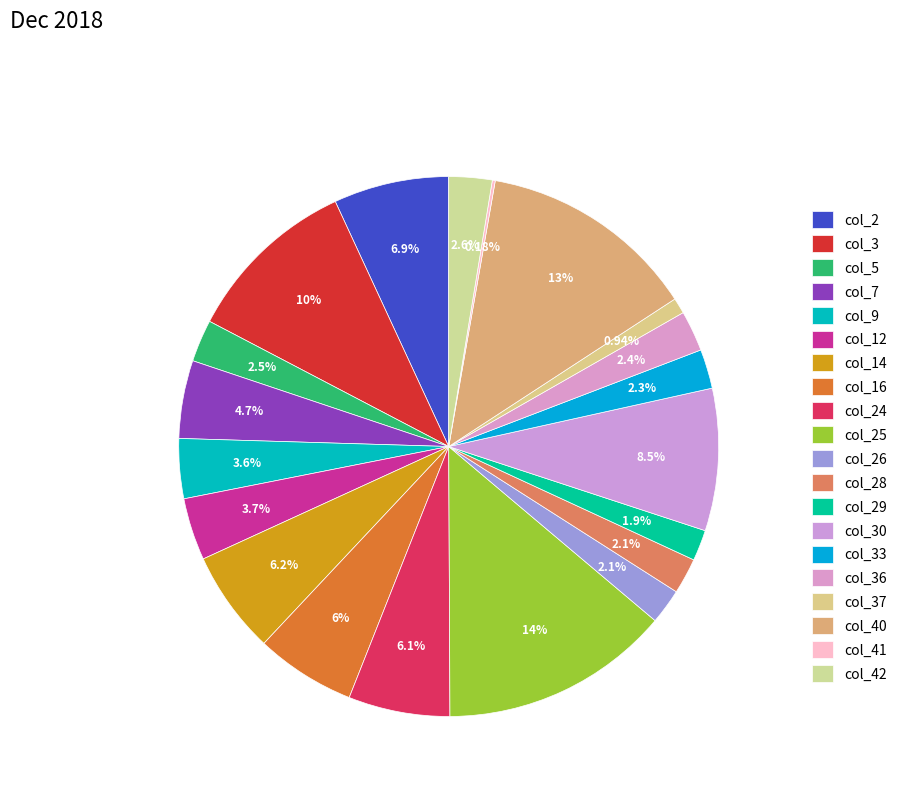

To the nearest percent, what is the difference between the largest and smallest slice percentages?

14%